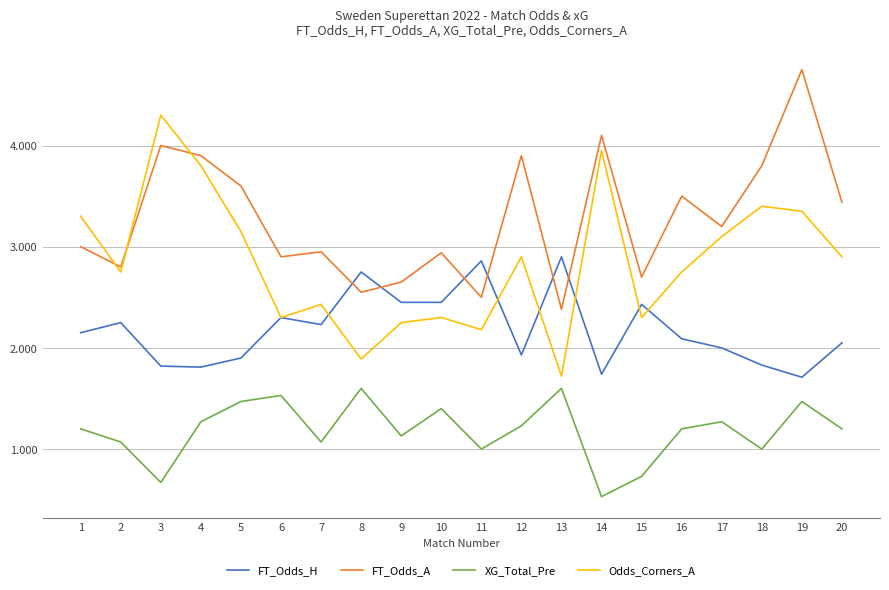

In XG_Total_Pre, how many points are lower than both neighbors (excluding endpoints)?

6